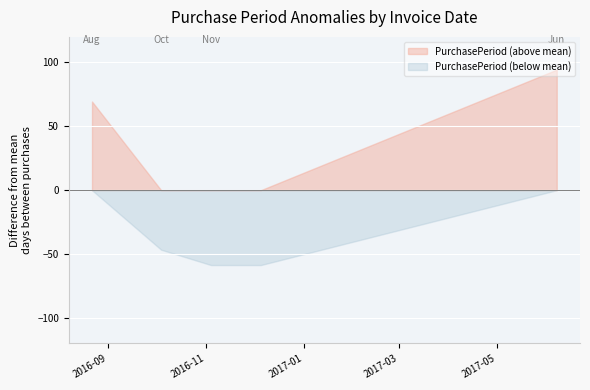

What position from the left is 2016-12-05?

4